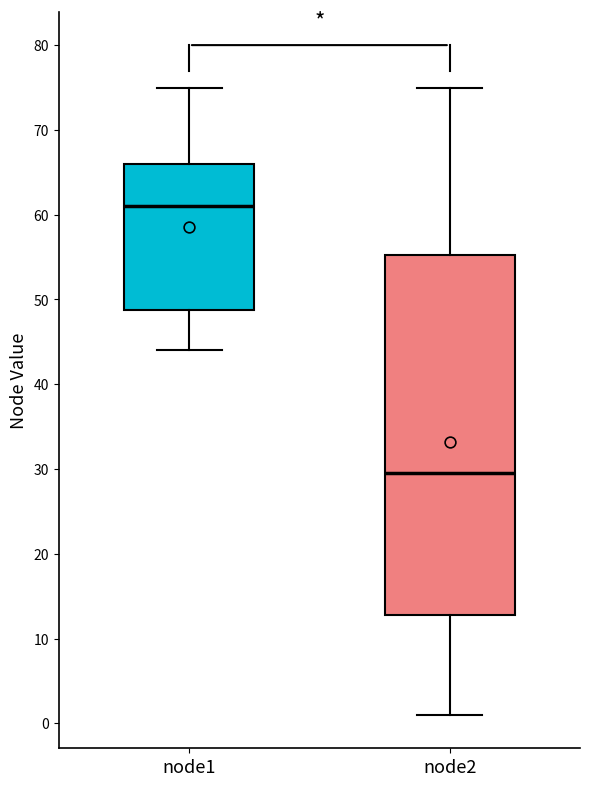

Reading left to right, transcribe this box plot: for each box, give where its median line is, the range the box spans, and where its two whiskers end, as read against the y-axis. The values are not printed on the chart, so give them approximately, as read against the axis.

node1: median 61, box 49 to 66, whiskers 44 to 75
node2: median 30, box 13 to 55, whiskers 1 to 75